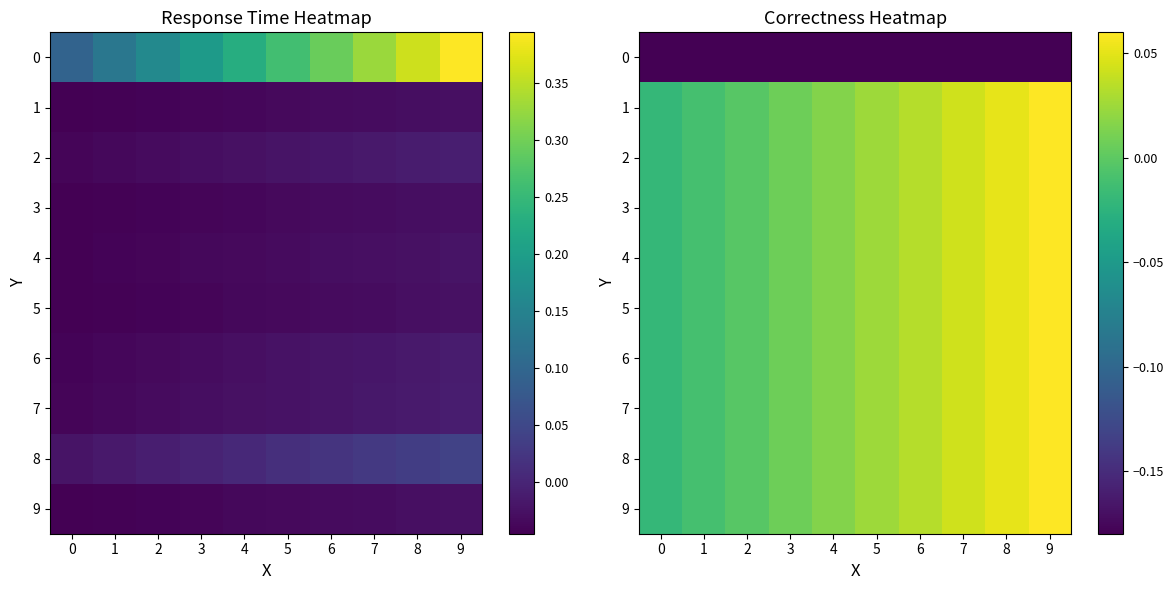

List the labels in order of row_9 value, largest first.

9, 8, 7, 6, 5, 4, 3, 2, 1, 0